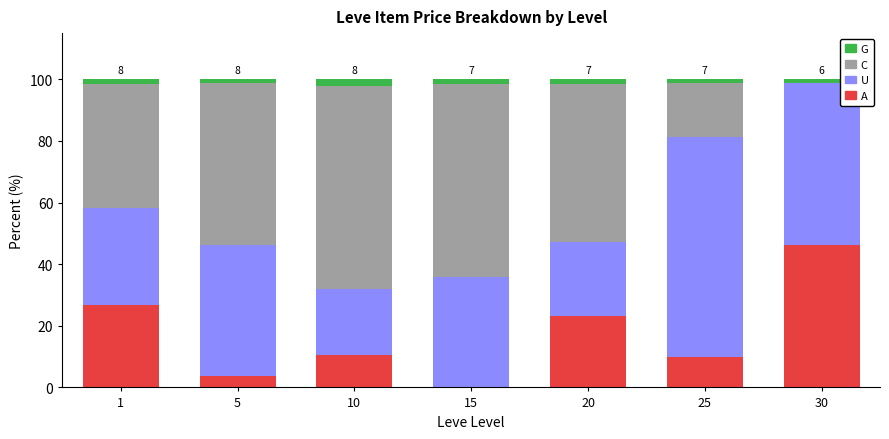

What is the sum of all A values?

120.1